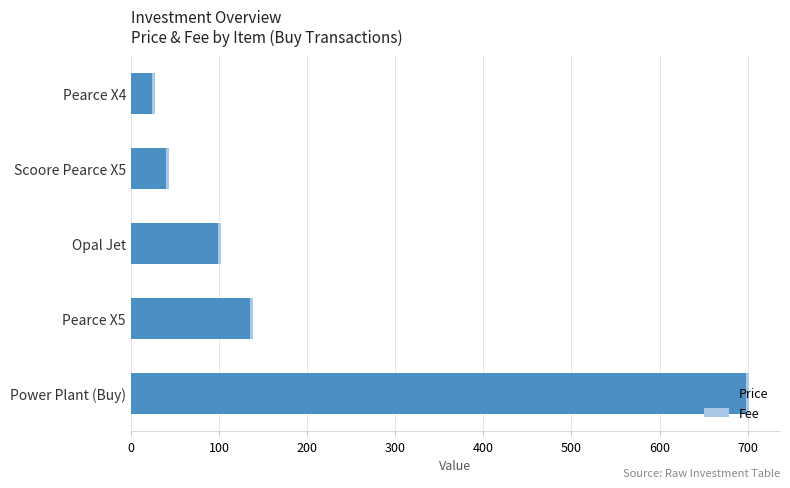

Count the number of categories in the chart.

5